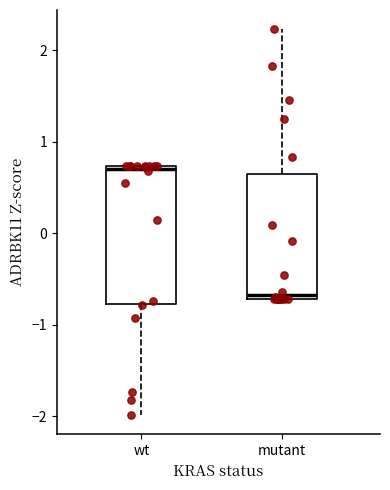

Reading left to right, read every box against the y-axis: the position of its median line, the range the box covers, and the ends of its whiskers. The values are not printed on the chart, so give them approximately, as read against the axis.

wt: median 0.7 (just below the box's upper edge), box -0.8 to 0.7, whiskers -2.0 to 0.7
mutant: median -0.7 (just above the box's lower edge), box -0.7 to 0.6, whiskers -0.7 to 2.2